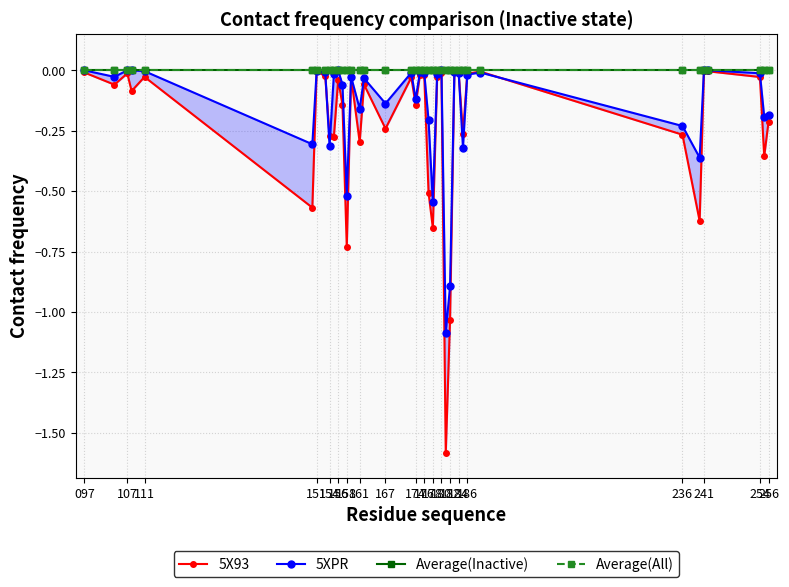

Is this an area chart (filled region under the line)?

No